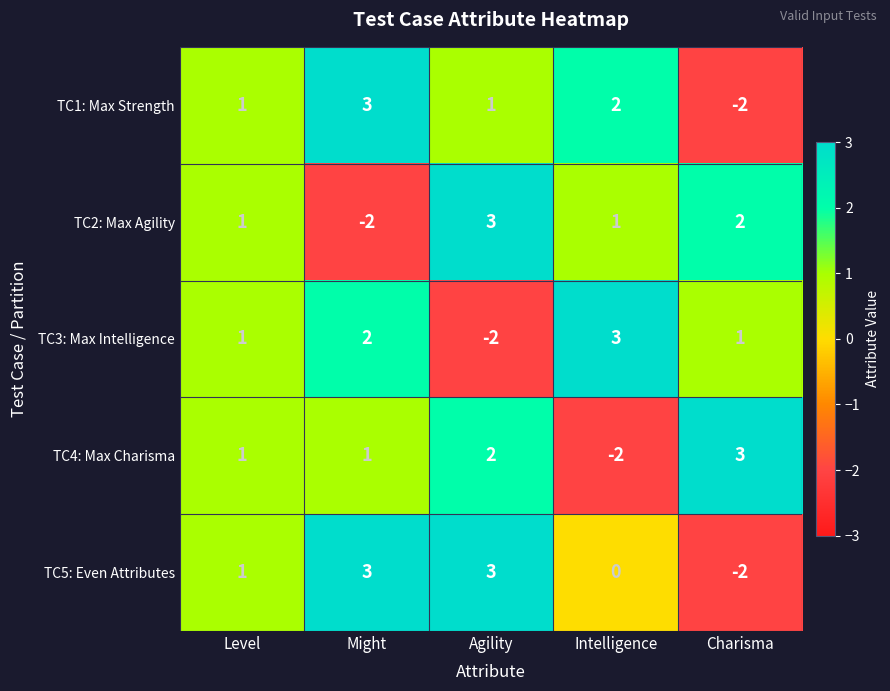

Count the TC4: Max Charisma values in the range 1 to 2.

3